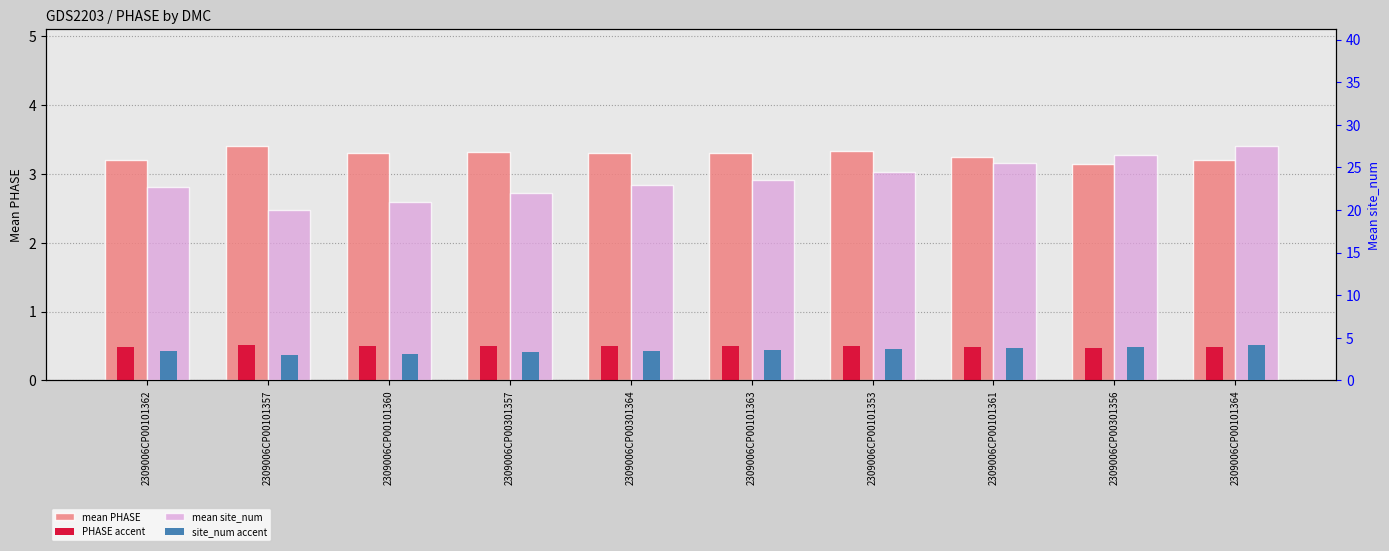

At which label does mean site_num first exceed 23?

2309006CP00101363